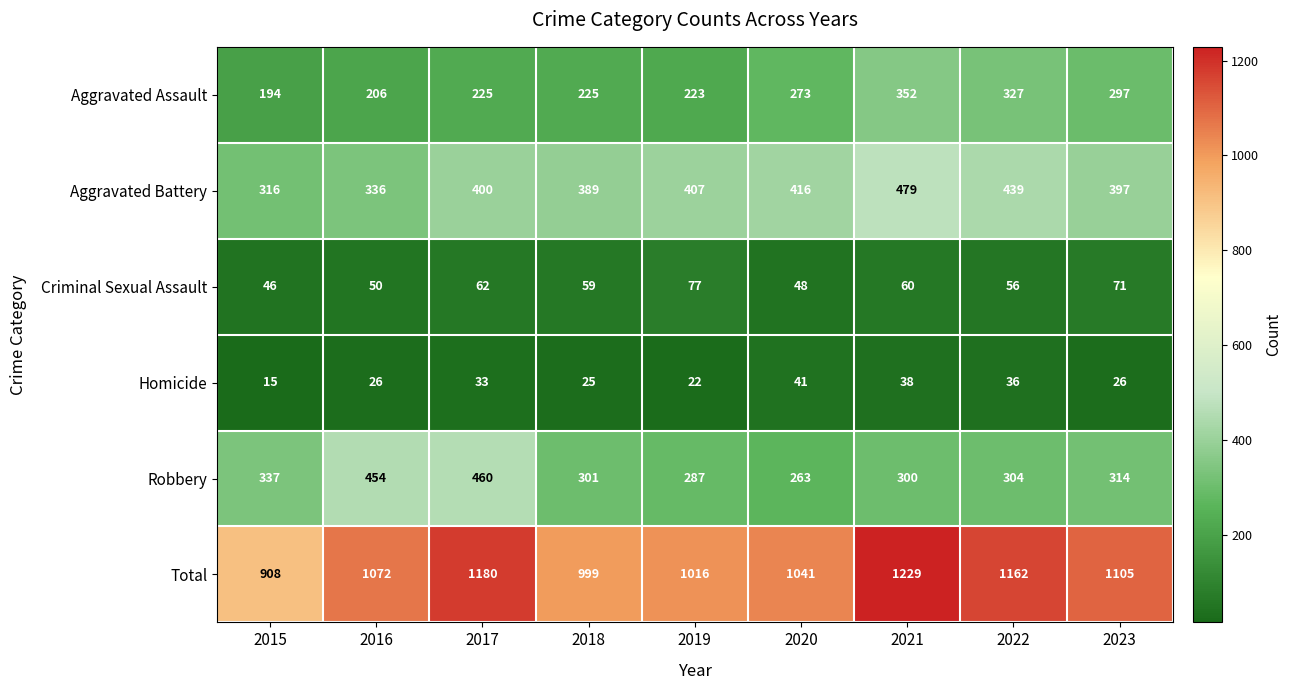

What is the maximum value shown in the chart?

1229